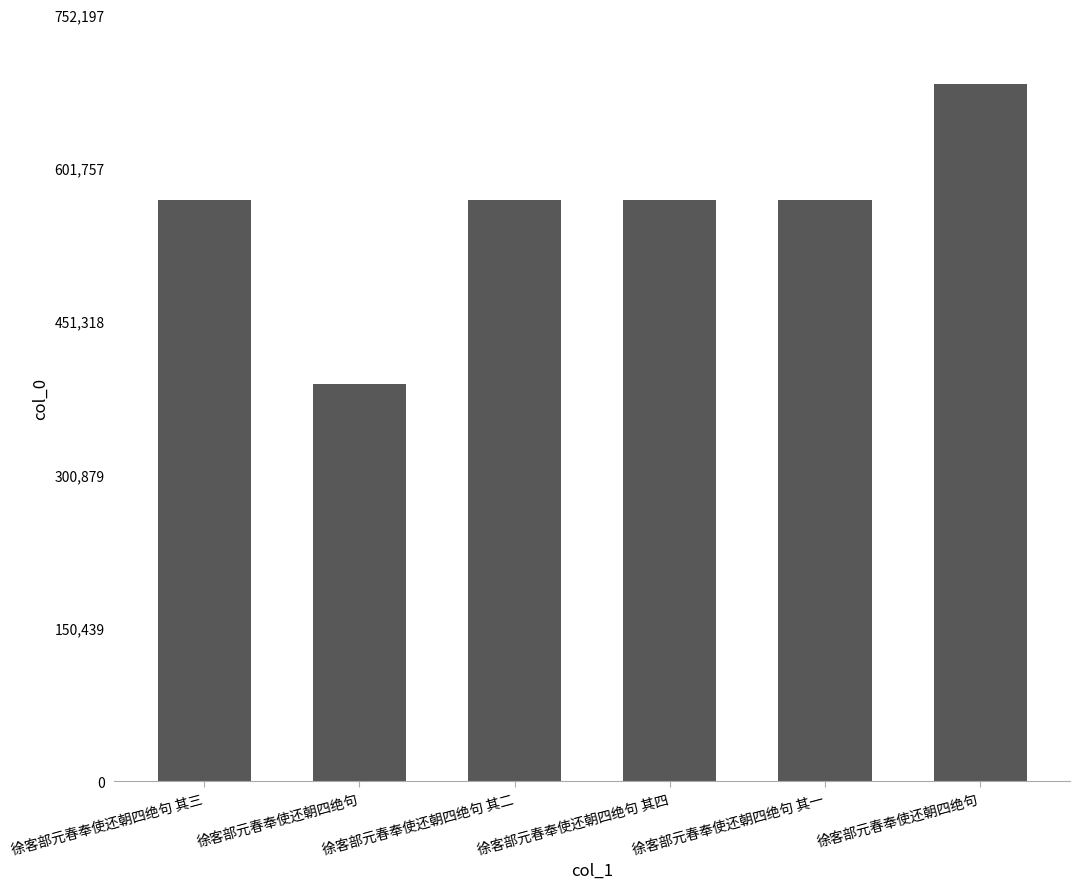

What is the difference between the maximum and second lowest values?

113443